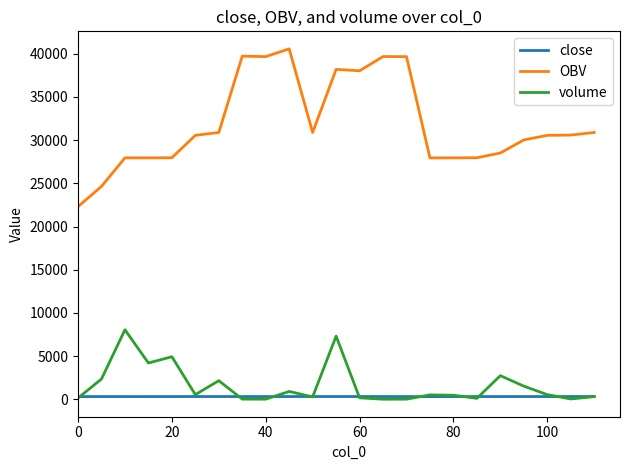

What are all the series names shown in the legend?

close, OBV, volume